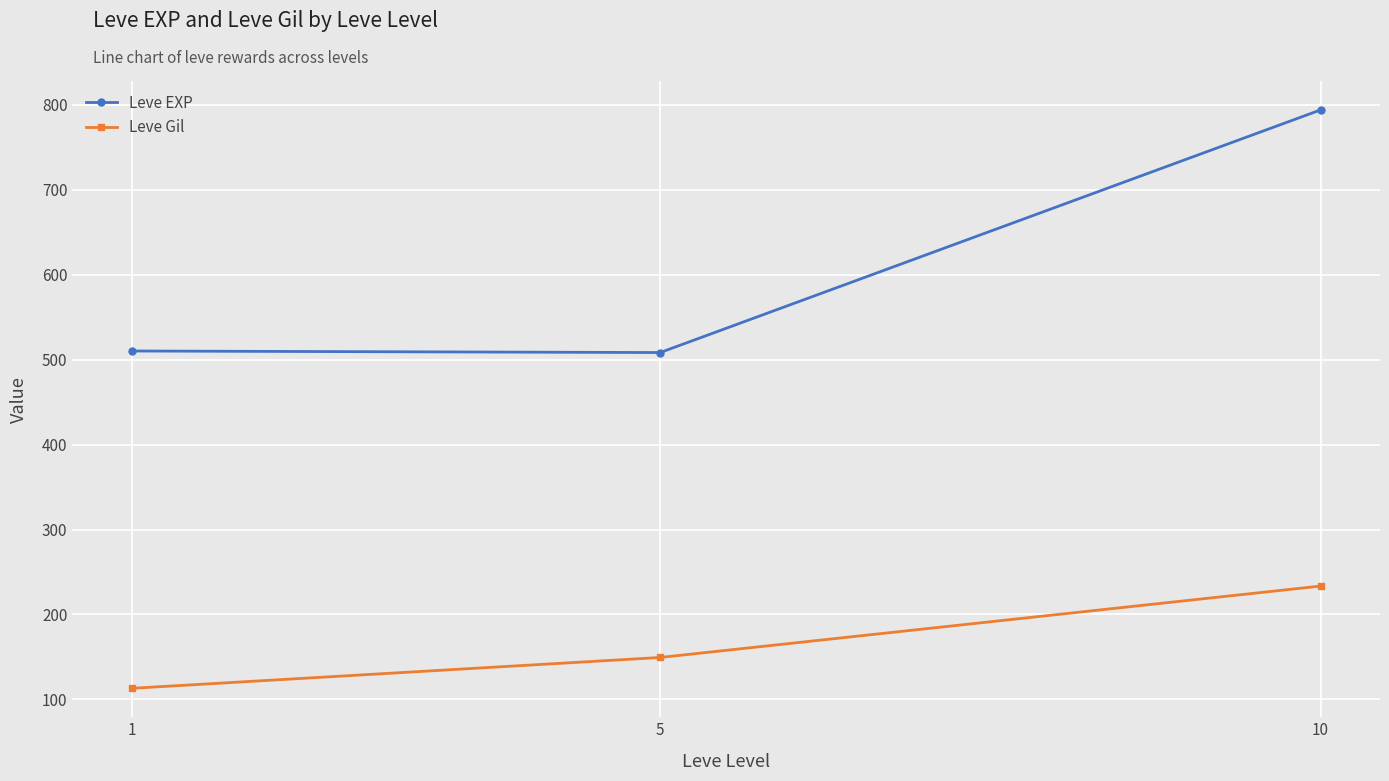

What are all the series names shown in the legend?

Leve EXP, Leve Gil